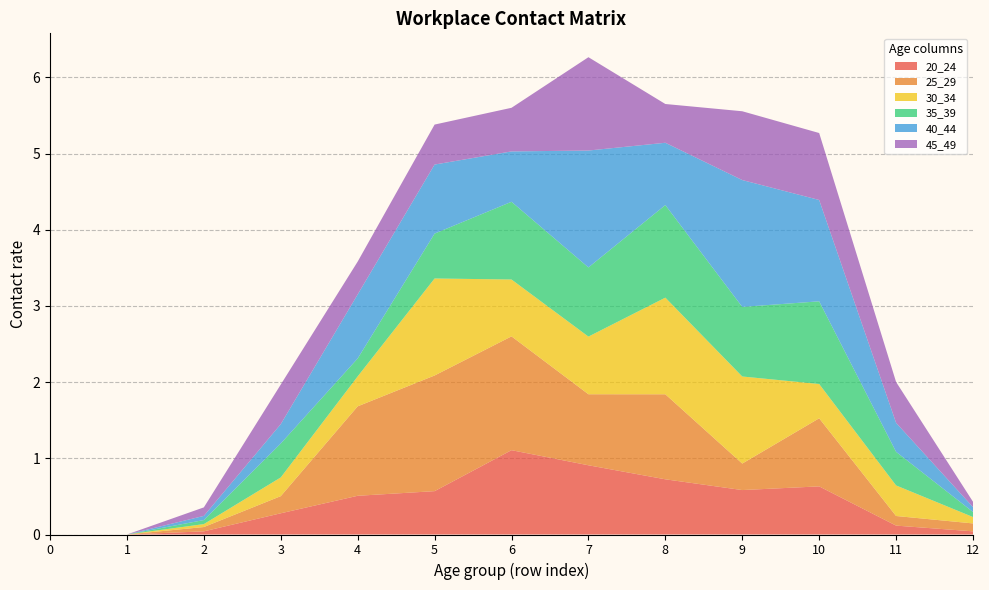

Reading left to right, extract all data points from this chart.

20_24: 0=0.0	1=0.0	2=0.0	3=0.3	4=0.5	5=0.6	6=1.1	7=0.9	8=0.7	9=0.6	10=0.6	11=0.1	12=0.0
25_29: 0=0.0	1=0.0	2=0.1	3=0.2	4=1.2	5=1.5	6=1.5	7=0.9	8=1.1	9=0.3	10=0.9	11=0.1	12=0.1
30_34: 0=0.0	1=0.0	2=0.0	3=0.2	4=0.4	5=1.3	6=0.7	7=0.8	8=1.3	9=1.1	10=0.4	11=0.4	12=0.1
35_39: 0=0.0	1=0.0	2=0.1	3=0.4	4=0.2	5=0.6	6=1.0	7=0.9	8=1.2	9=0.9	10=1.1	11=0.4	12=0.1
40_44: 0=0.0	1=0.0	2=0.1	3=0.3	4=0.8	5=0.9	6=0.7	7=1.5	8=0.8	9=1.7	10=1.3	11=0.4	12=0.1
45_49: 0=0.0	1=0.0	2=0.1	3=0.5	4=0.4	5=0.5	6=0.6	7=1.2	8=0.5	9=0.9	10=0.9	11=0.5	12=0.1